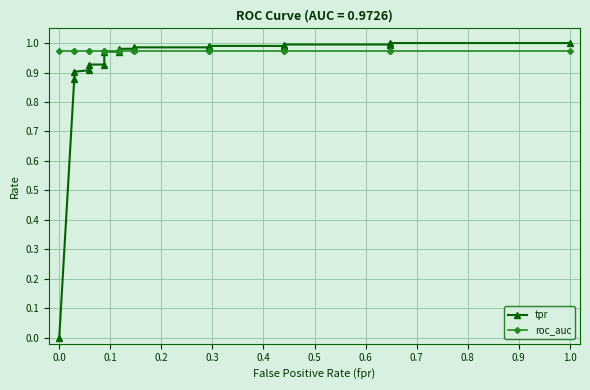

What is the difference between the highest and lowest values at 0.0?

1.0